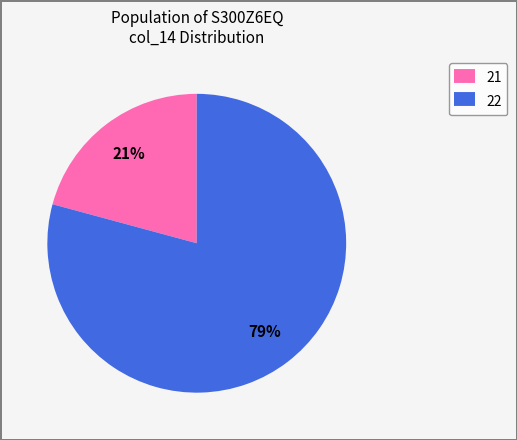

Is there a majority slice in this chart?

Yes